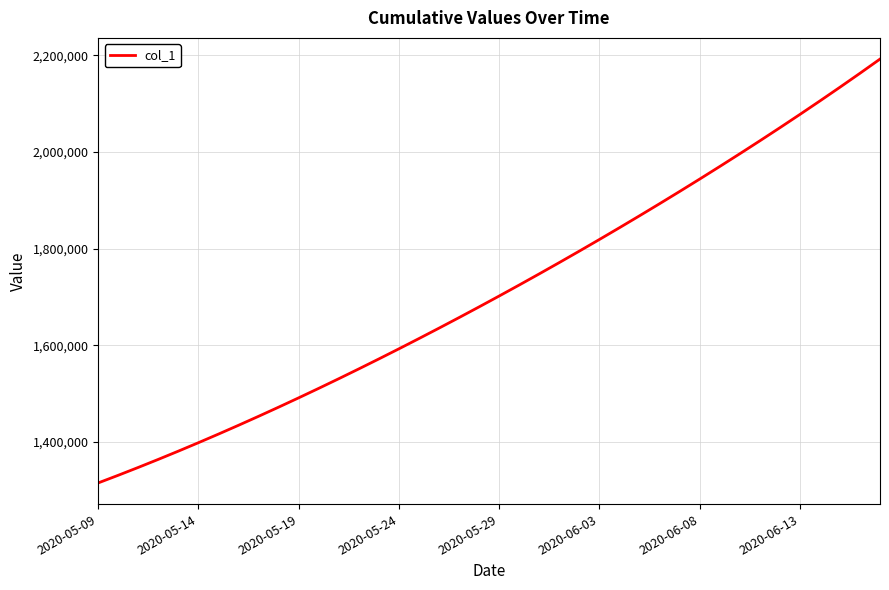

Does the chart have visible grid lines?

Yes